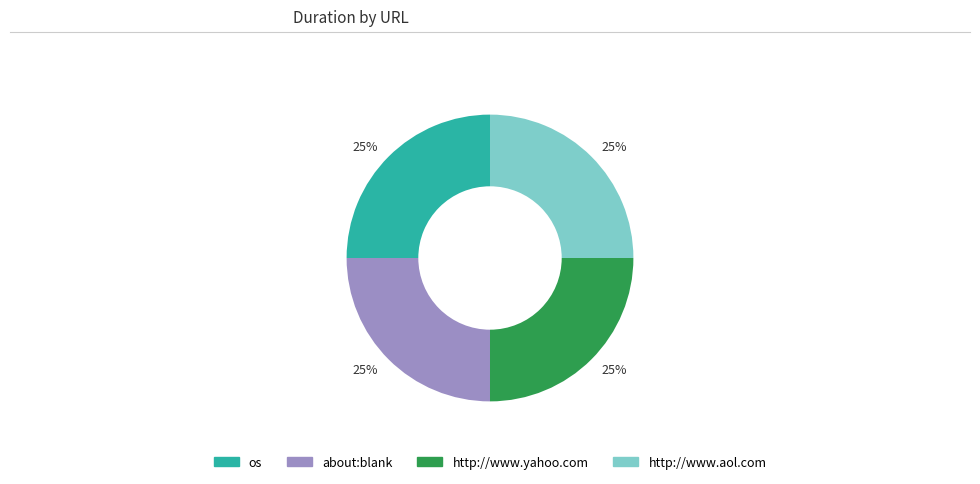

Is there a majority slice in this chart?

No